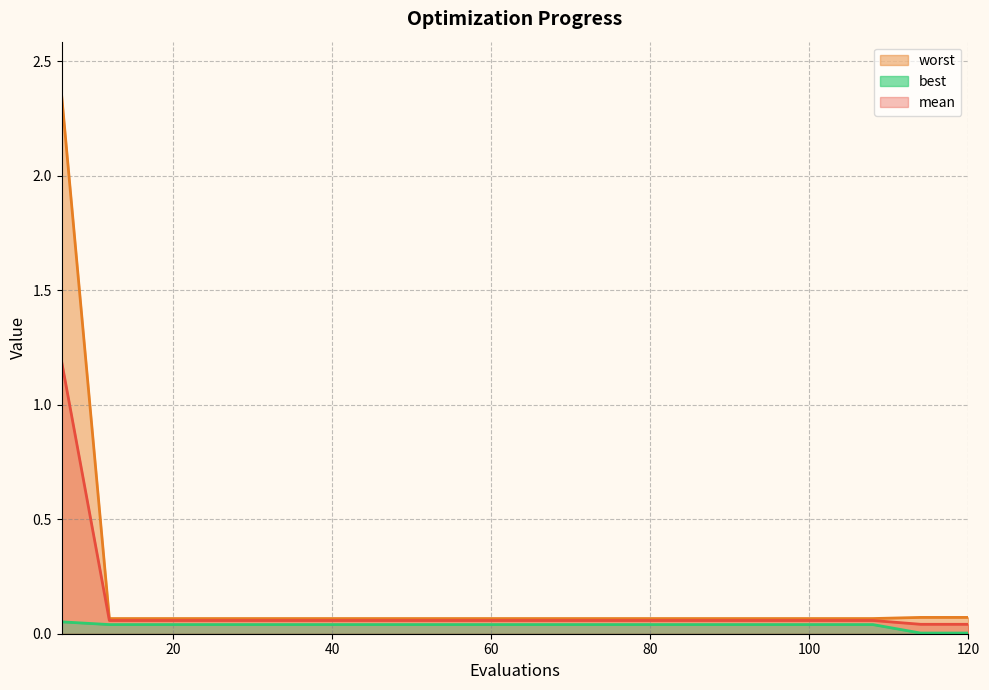

Which category has the highest value across all series?

6